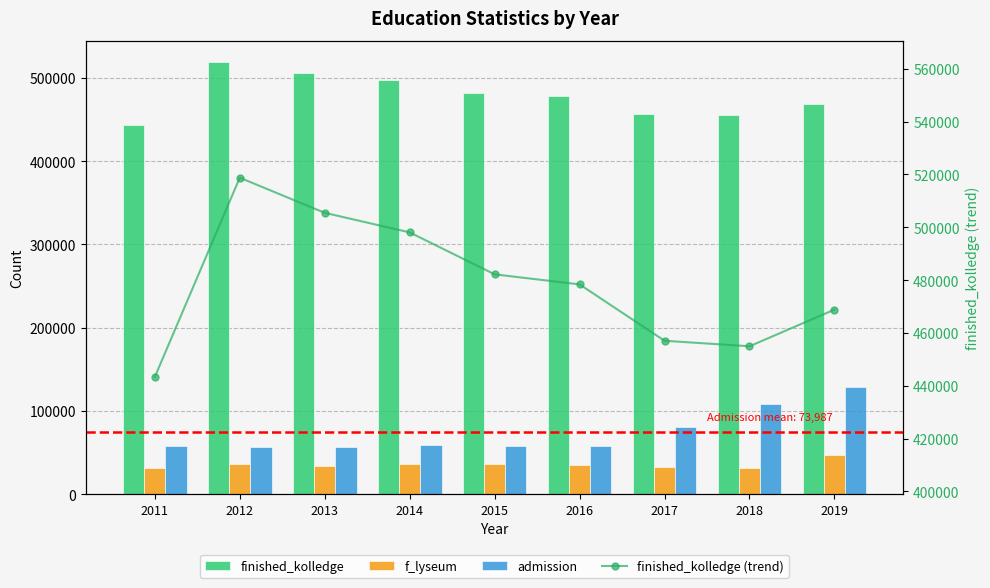

What is the difference between the admission values at 2017 and 2019?

47908